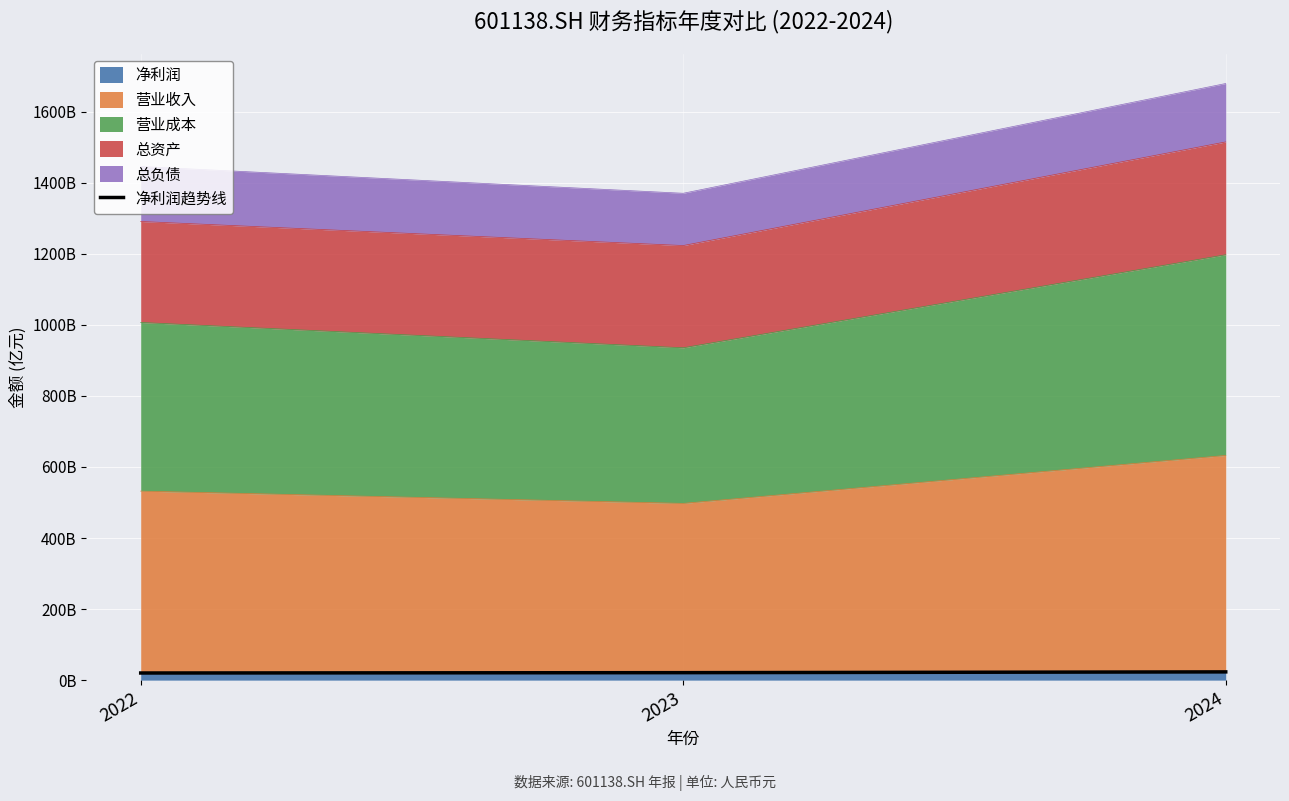

What is the difference between the values at 2023 and 2024?

2176276000